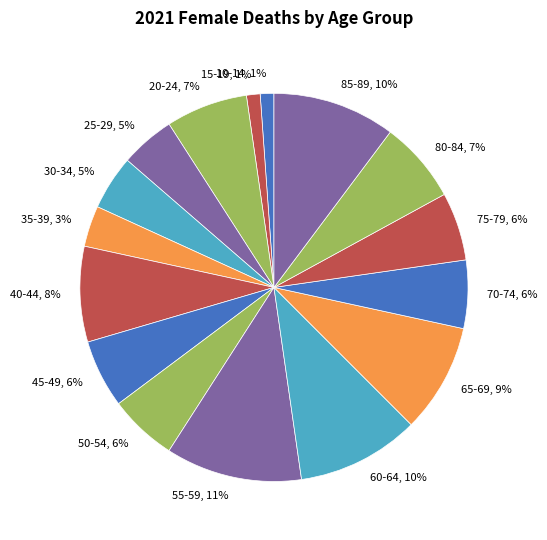

Do 35-39, 3% and 85-89, 10% together represent more than half of the pie?

No